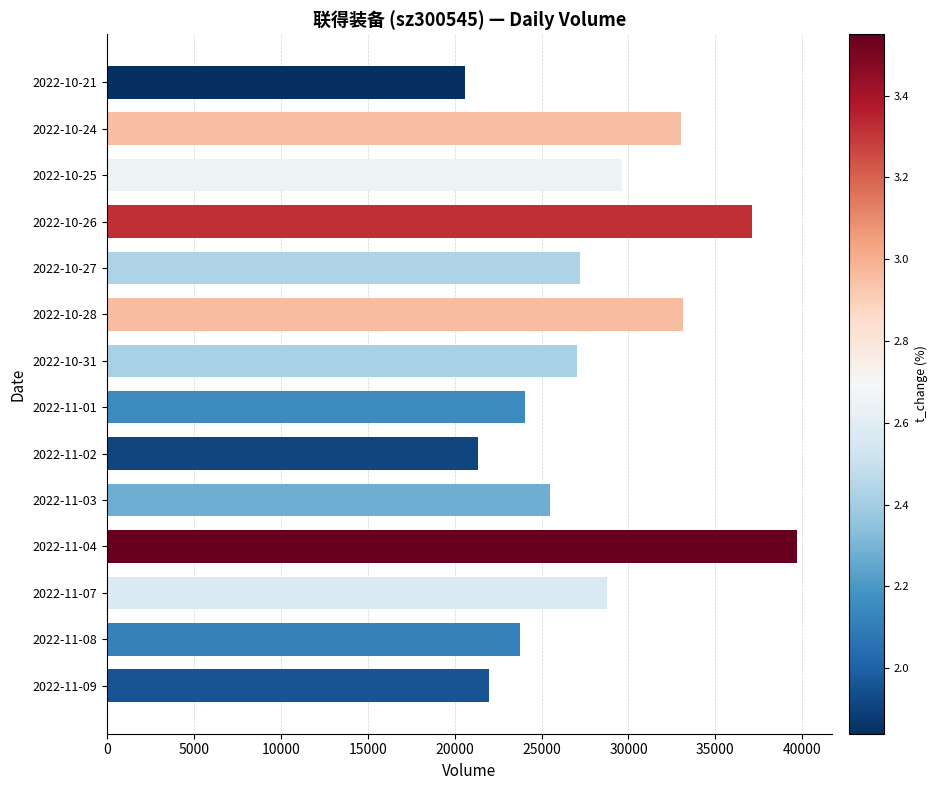

How many bars are there in total?

14